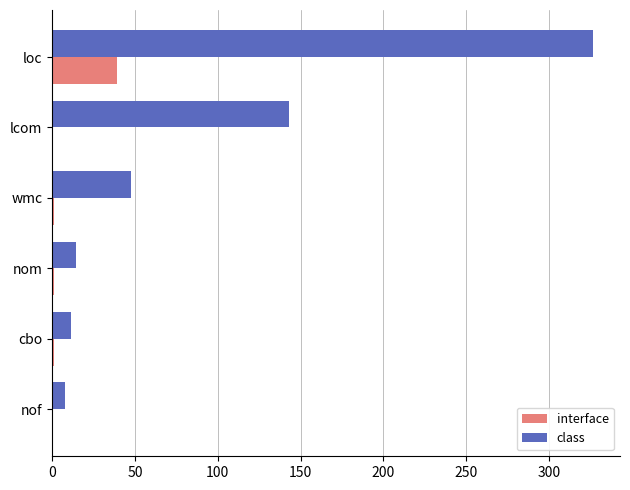

True or false: interface has a value of 0.0 at nof.

True